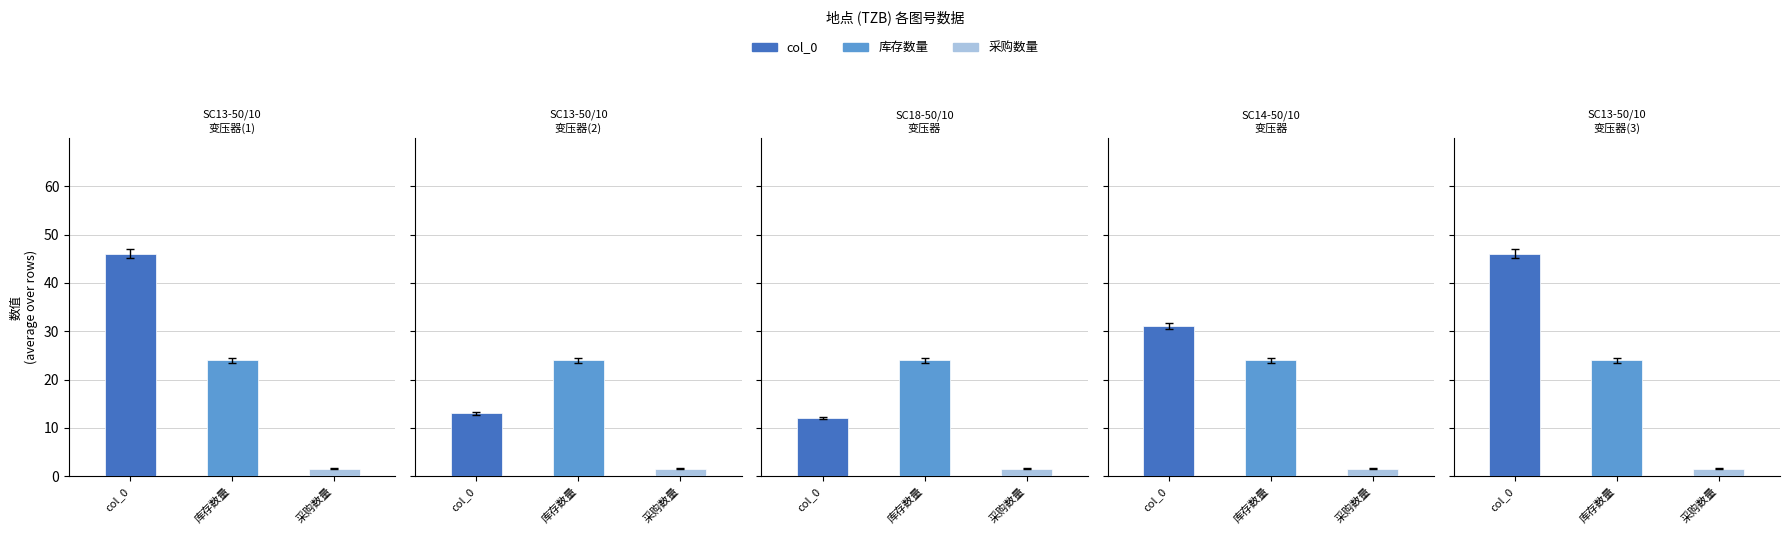

At which category is the sum across all series the highest?

SC13-50/10变压器